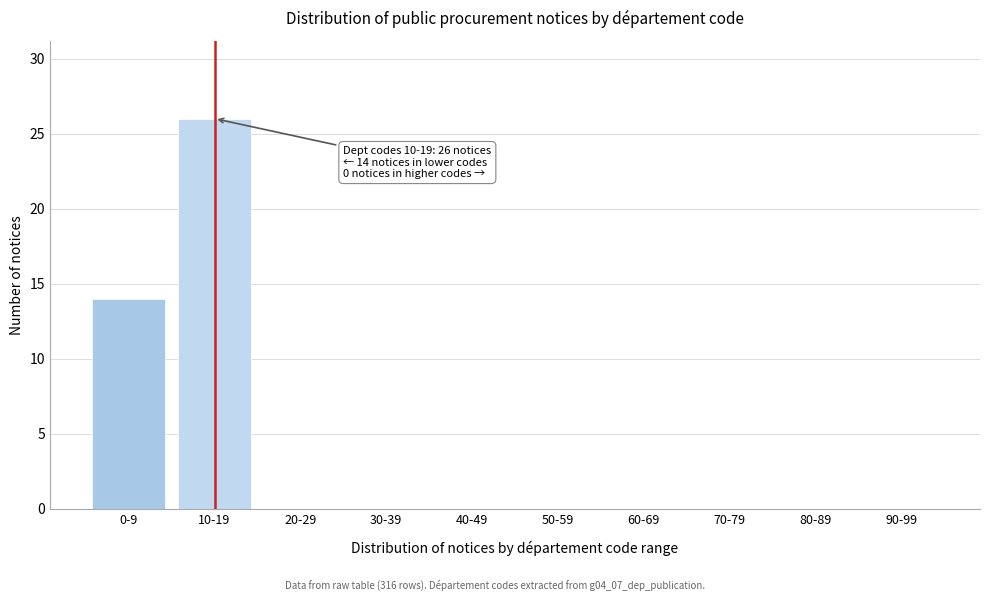

Reading left to right, what are all the values shown in this chart?

0-9=14	10-19=26	20-29=0	30-39=0	40-49=0	50-59=0	60-69=0	70-79=0	80-89=0	90-99=0